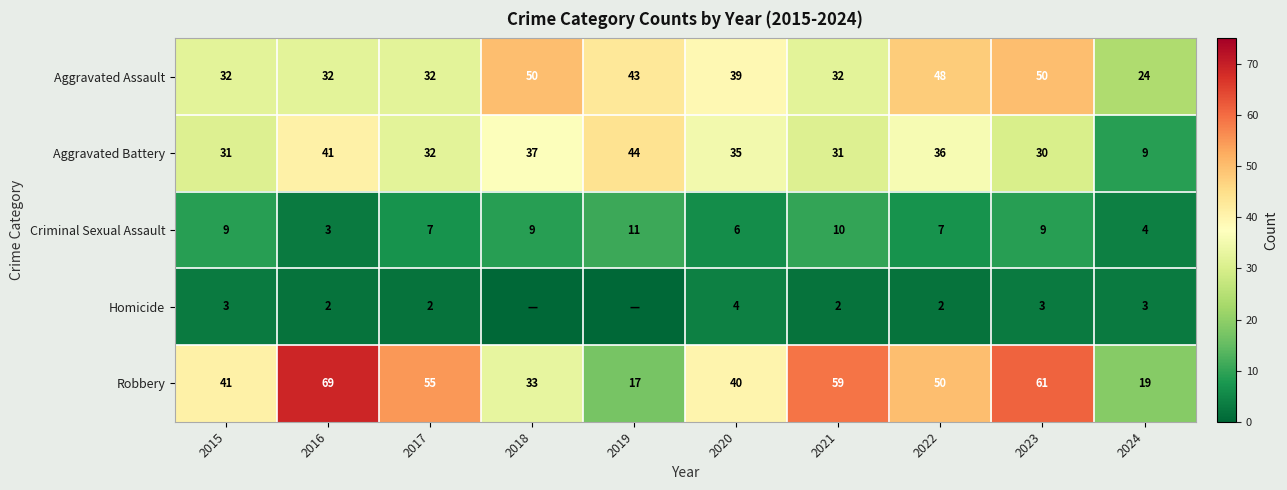

At which category is the sum across all series the highest?

2023